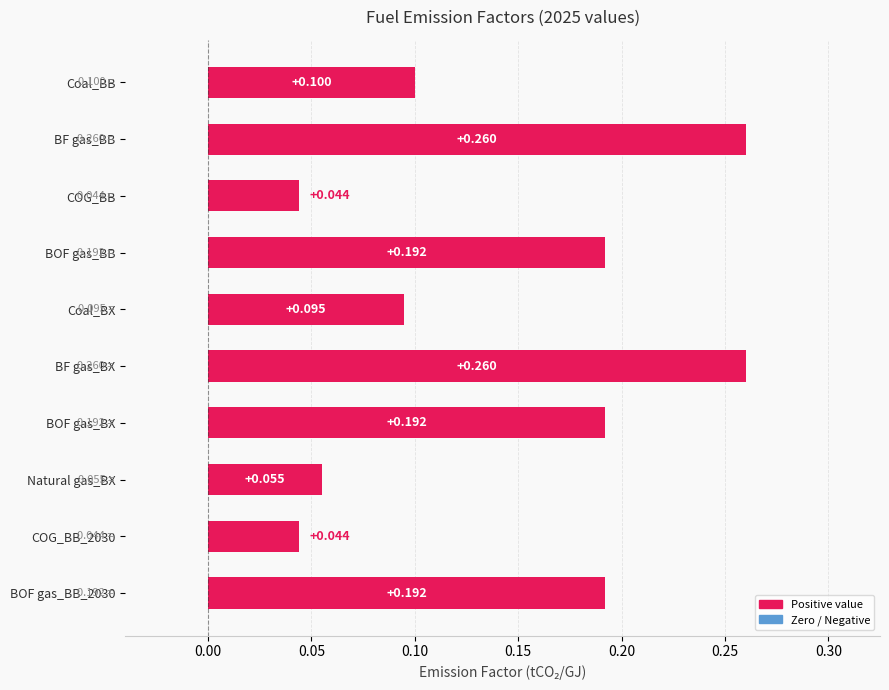

What is the label of the 6th bar from the top?

BF gas_BX